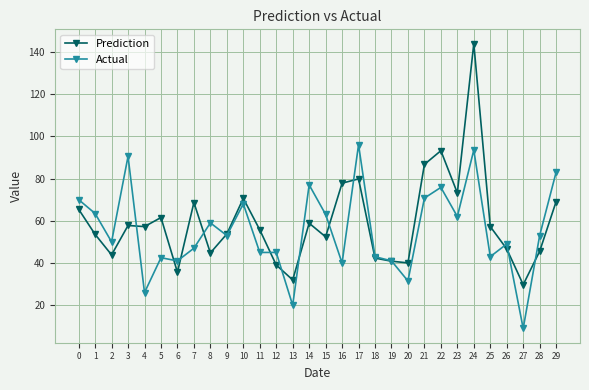

Which series ends up on top after the final intersection of Prediction and Actual?

Actual